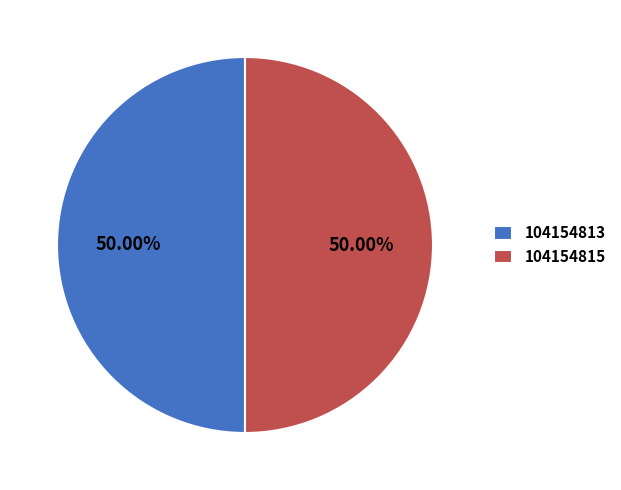

What percentage is the 104154815 slice, to the nearest percent?

50%